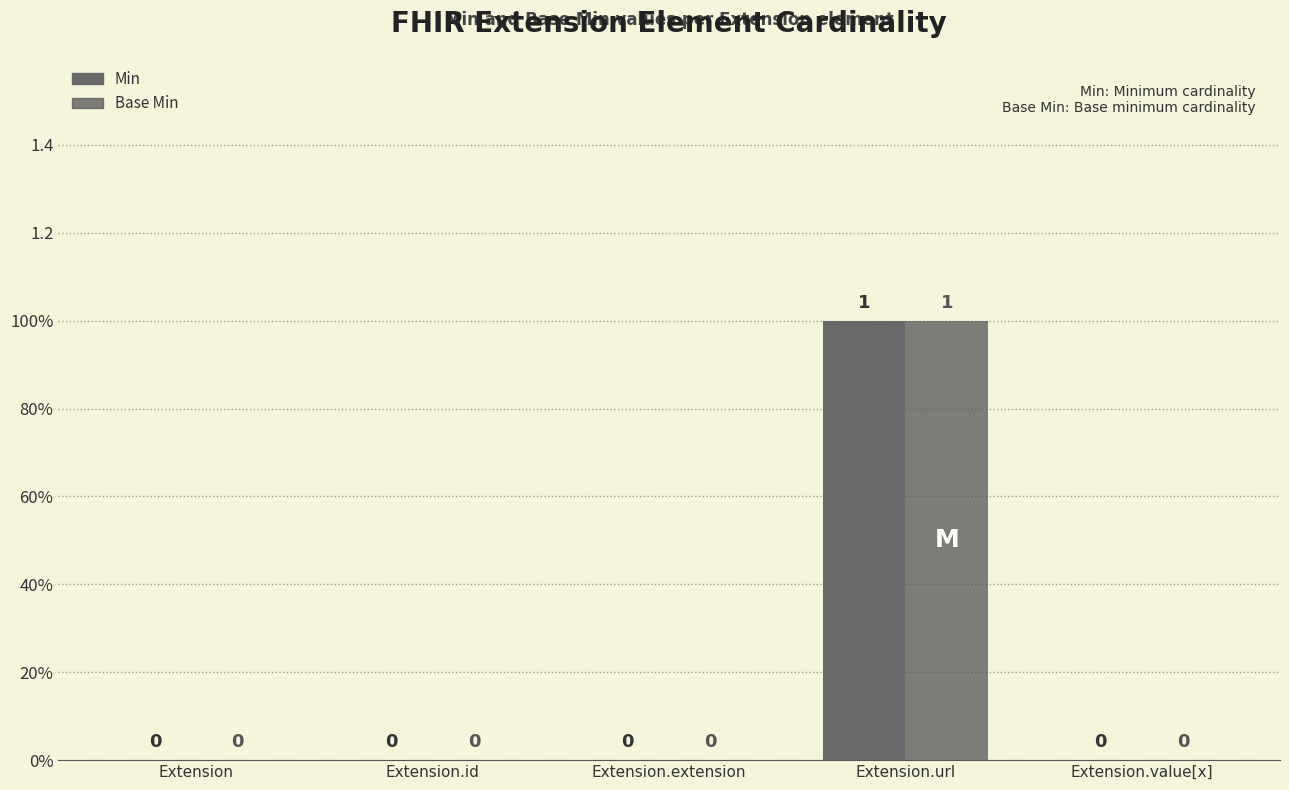

Are the bars horizontal?

No